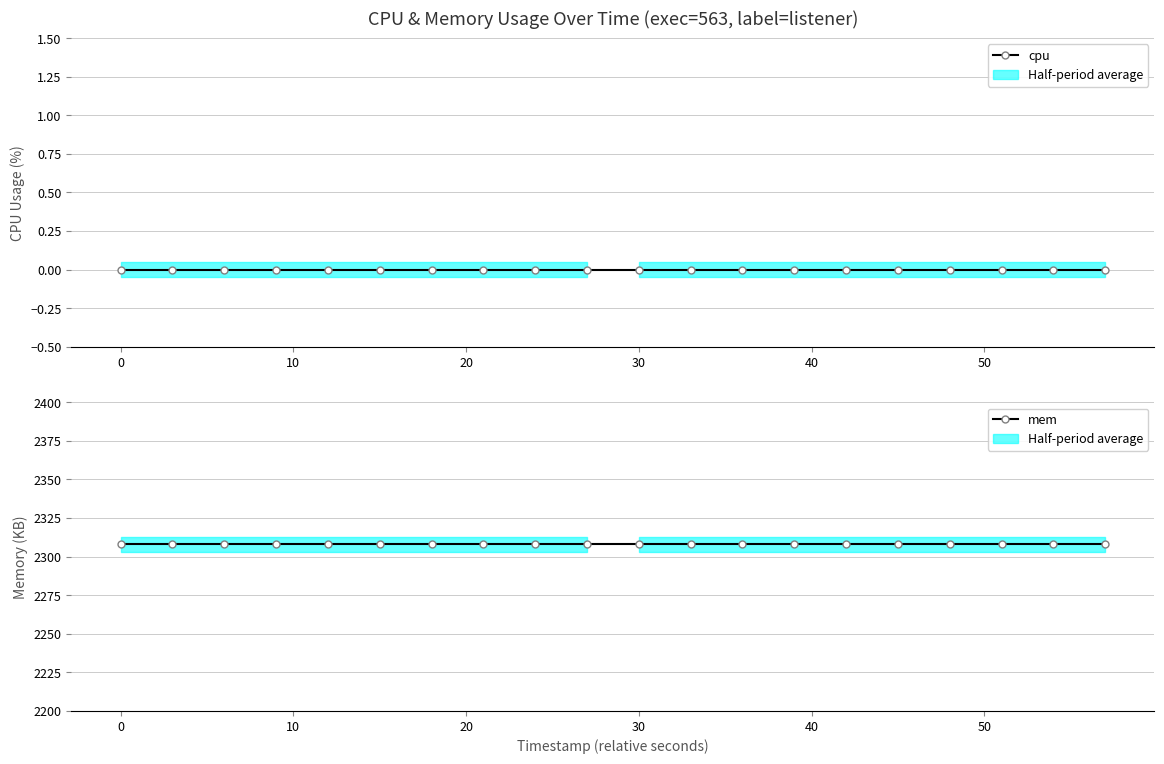

True or false: cpu and mem cross at least once.

False